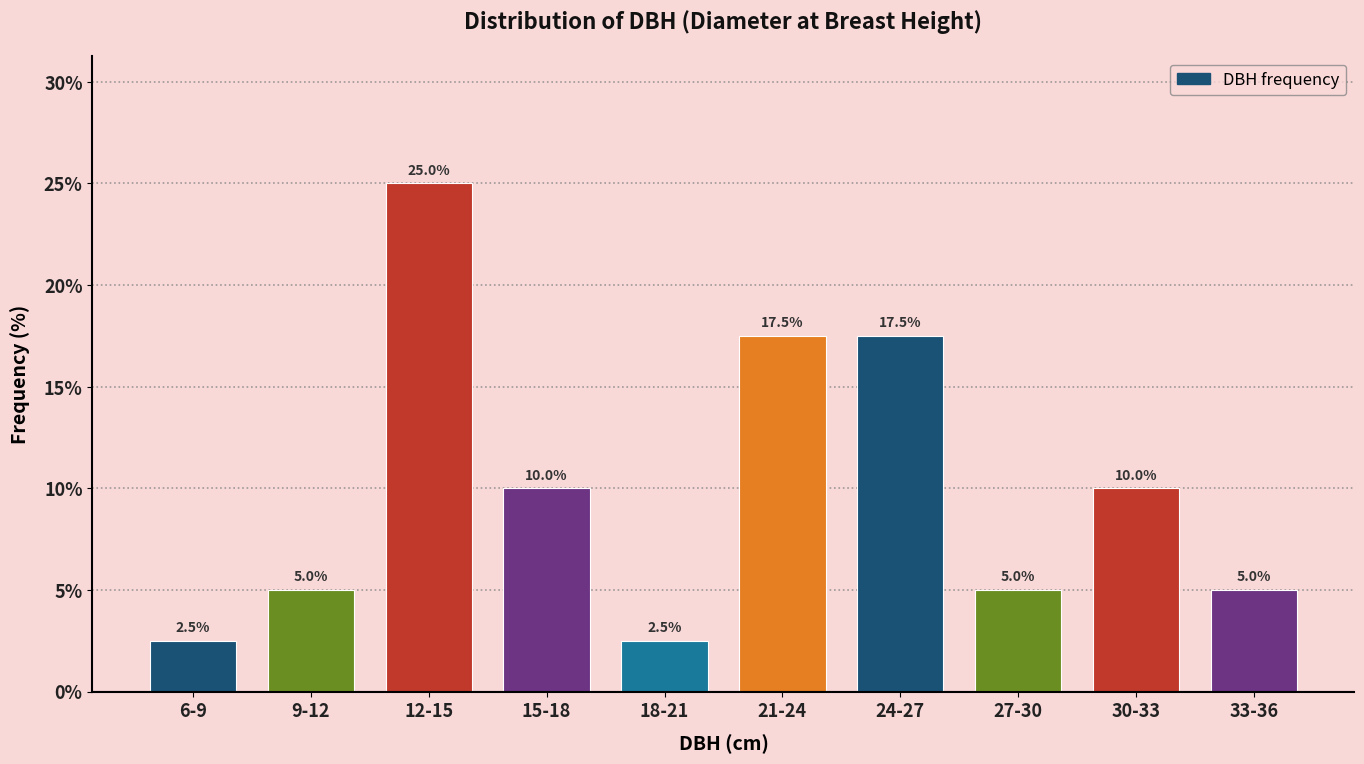

Reading left to right, extract all data points from this chart.

6-9=2.5	9-12=5.0	12-15=25.0	15-18=10.0	18-21=2.5	21-24=17.5	24-27=17.5	27-30=5.0	30-33=10.0	33-36=5.0